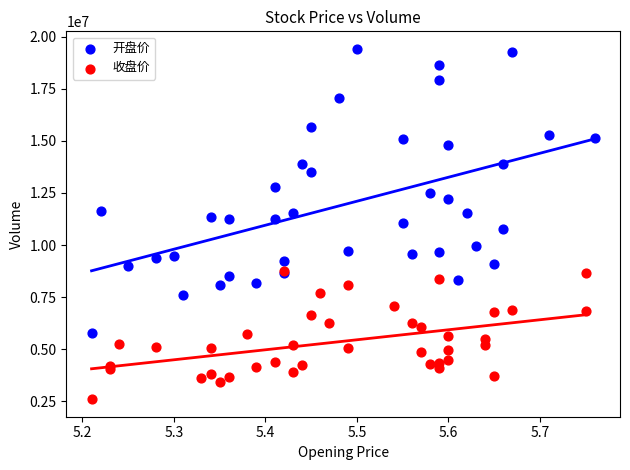

Which series reaches the maximum Y coordinate?

开盘价